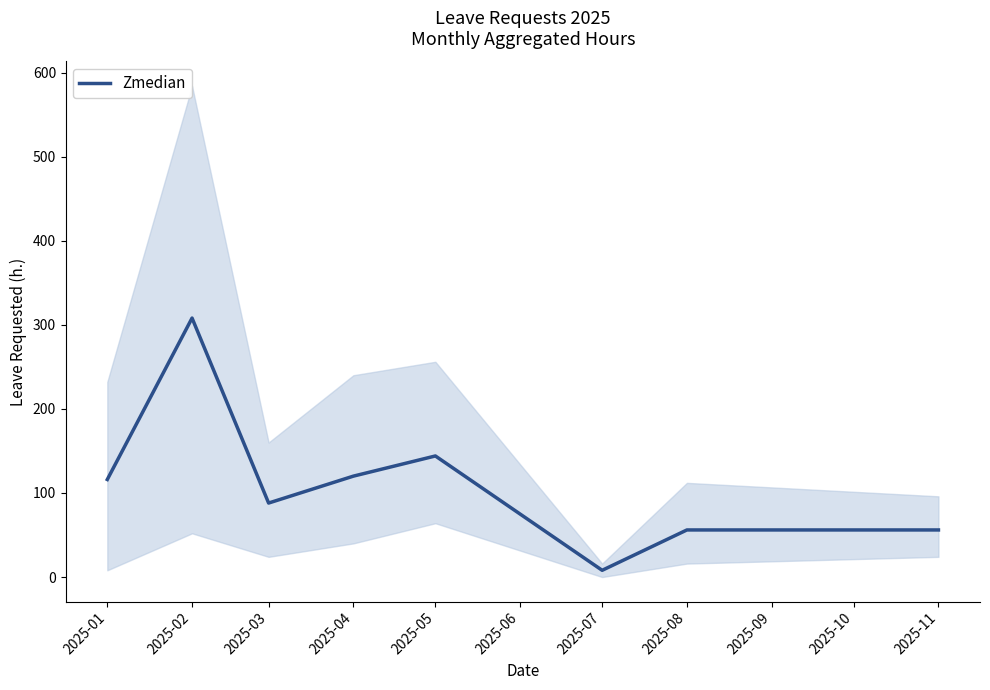

At which label does the data first exceed 116?

2025-02